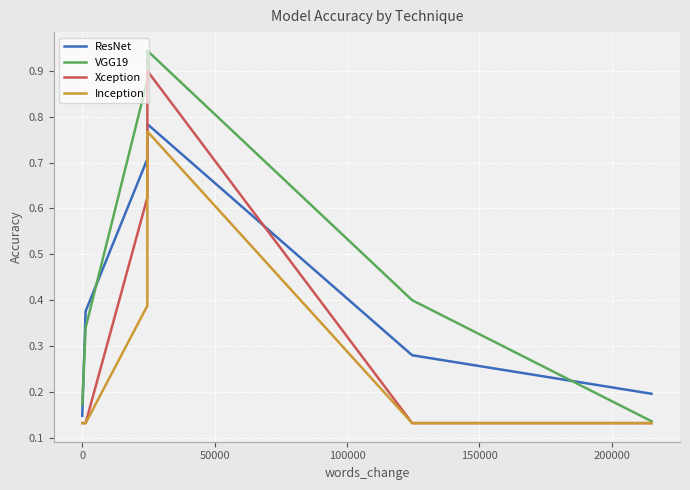

How many categories are shown in the chart?

6